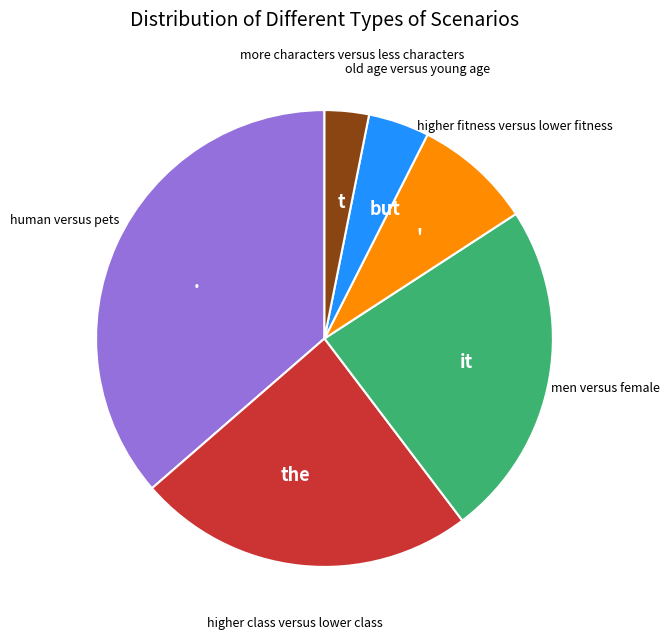

Which slice is the smallest?

t